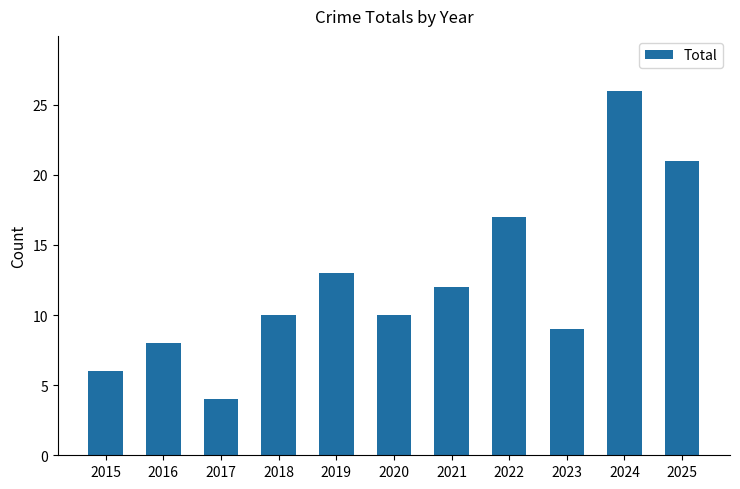

What is the average value?

12